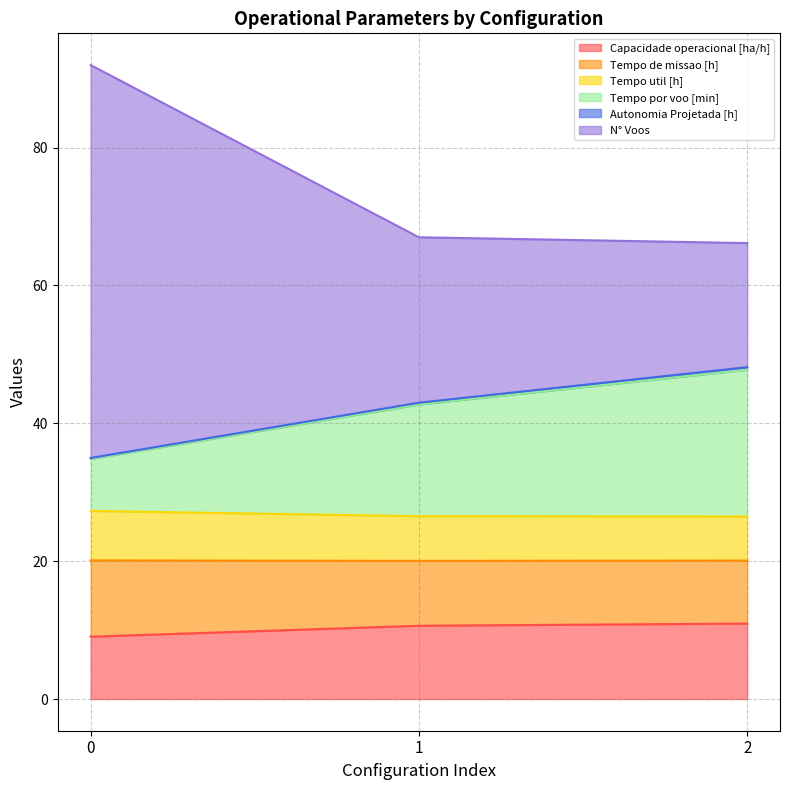

What is the highest value of the Capacidade operacional [ha/h] series?

10.9